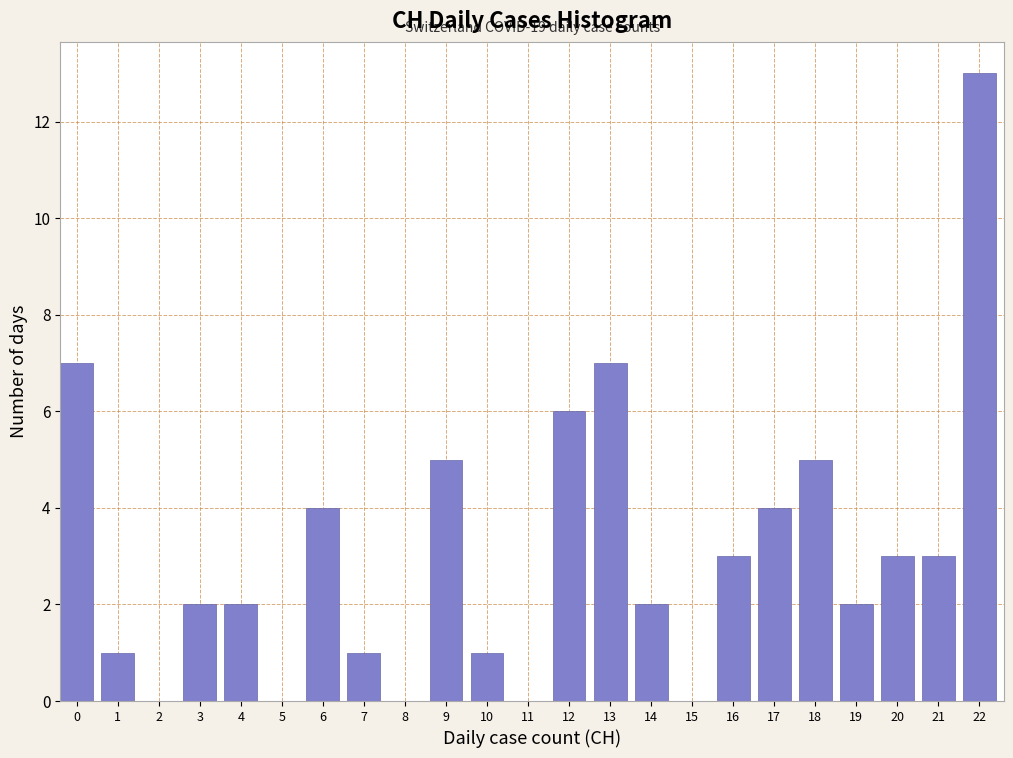

Reading left to right, transcribe all the data shown in this chart.

0=7	1=1	2=0	3=2	4=2	5=0	6=4	7=1	8=0	9=5	10=1	11=0	12=6	13=7	14=2	15=0	16=3	17=4	18=5	19=2	20=3	21=3	22=13